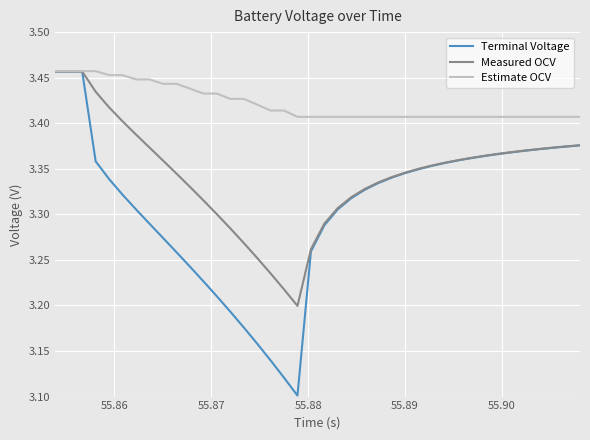

Which series has the largest range (max minus min)?

Terminal Voltage